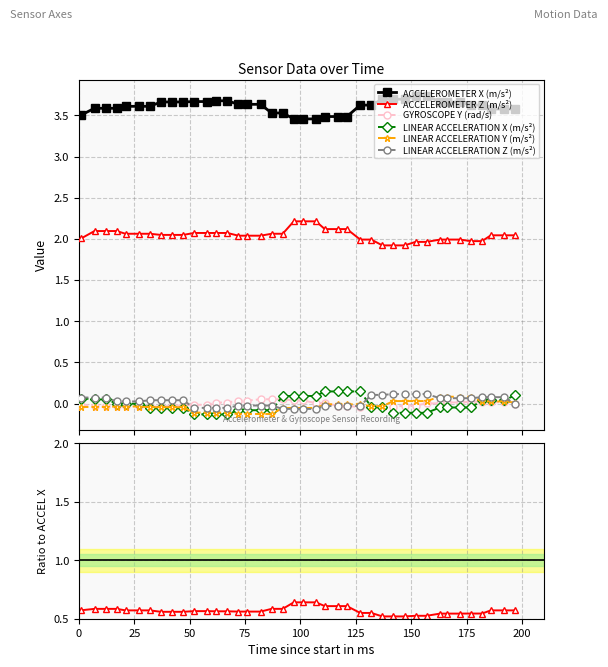

How many positive values does the GYROSCOPE Y (rad/s) series have?

19